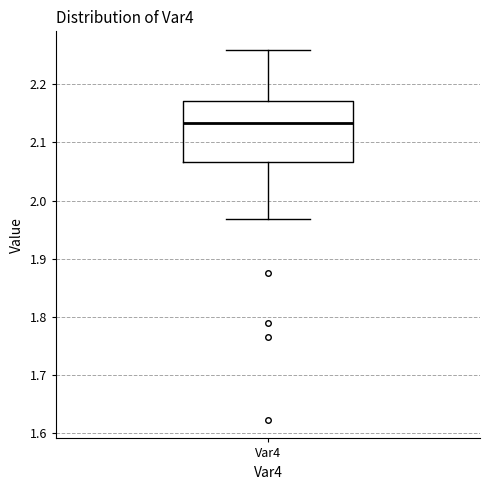

Where does the median line of the box for Var4 sit on the y-axis? The values are not printed on the chart, so give them approximately, as read against the axis.

2.13